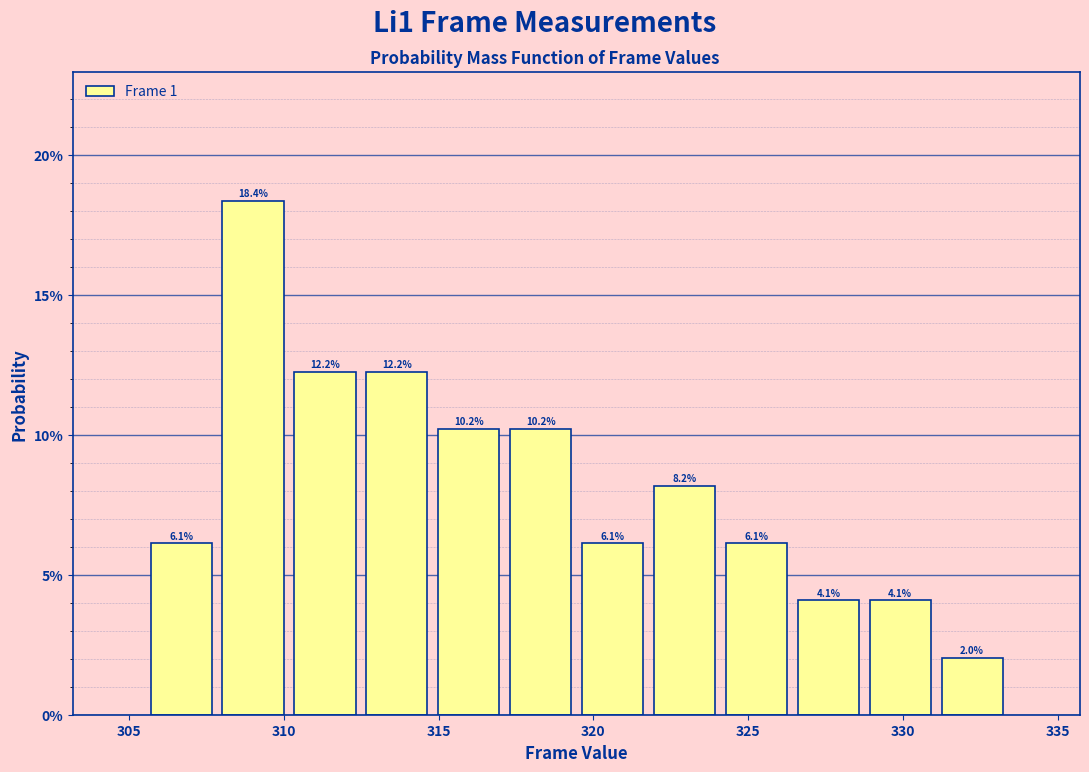

What is the height of the bar covering 308.0 to 310.0 on the x-axis? The bar edges are not printed on the chart, so give them approximately, as read against the axis.

18.4